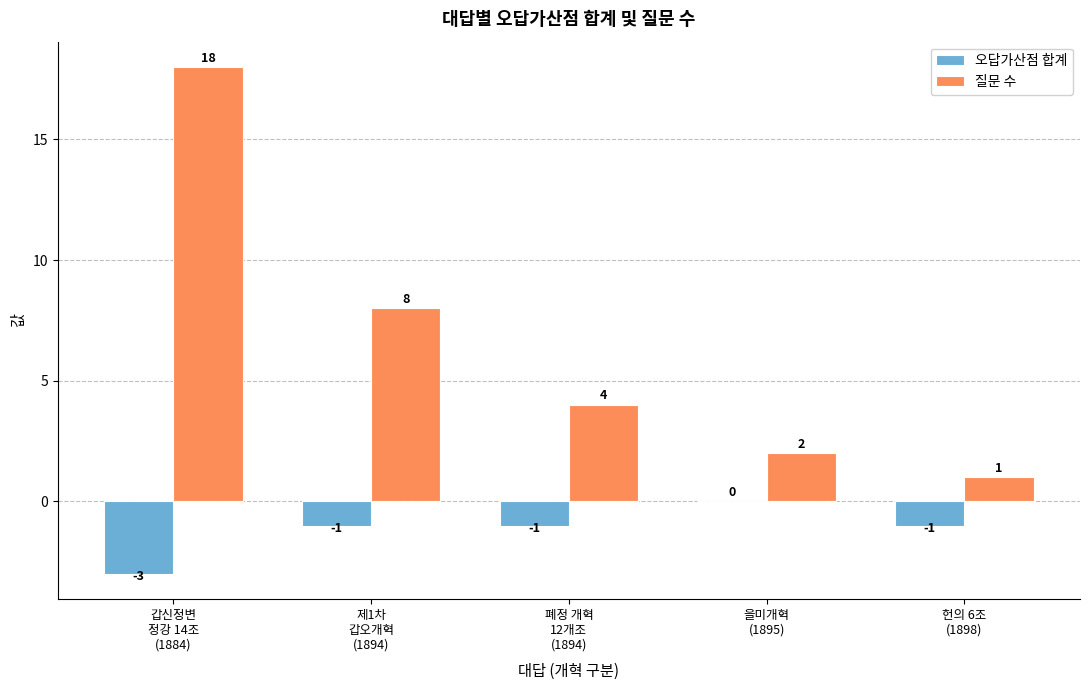

At which category is the sum across all series the highest?

갑신정변
정강 14조
(1884)